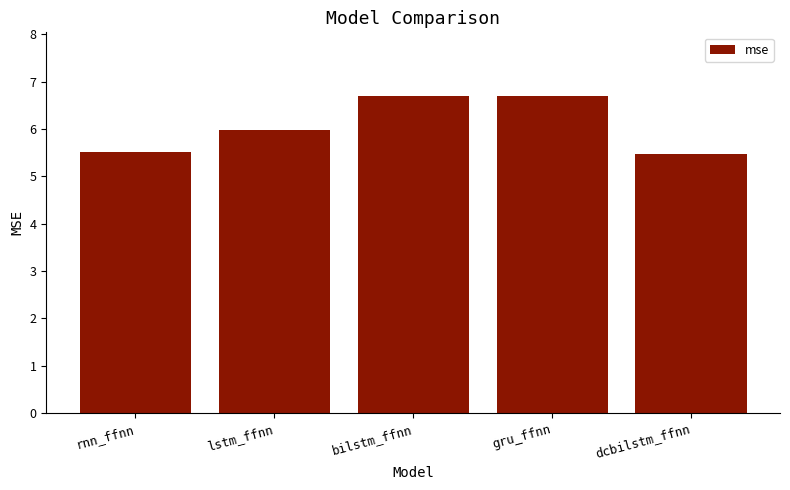

Is it true that the value at dcbilstm_ffnn is 1.1?

False